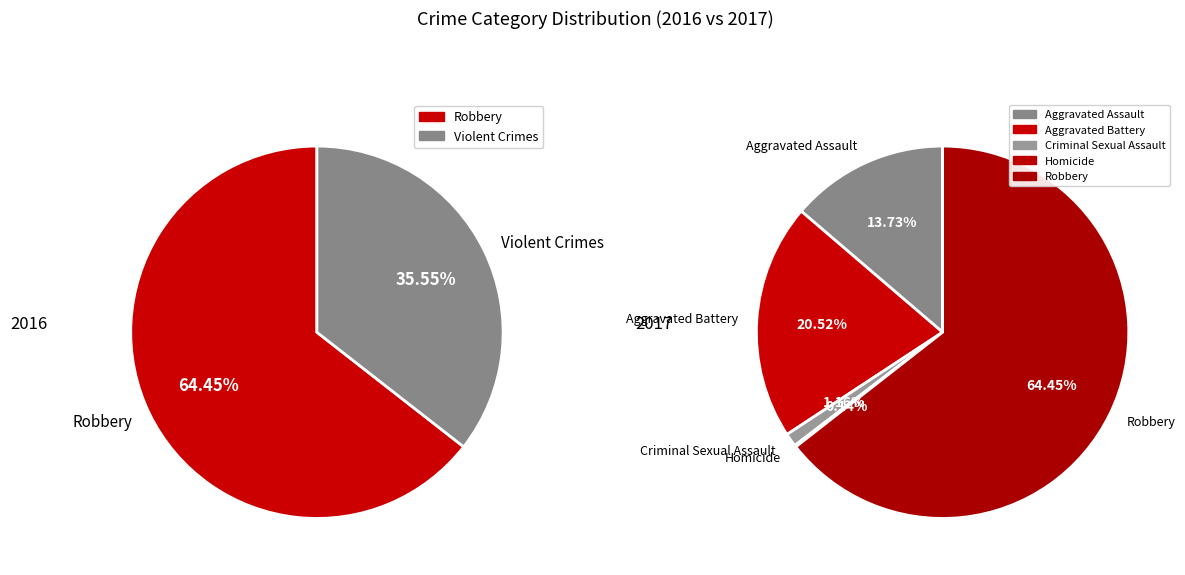

What portion of the pie excludes Aggravated Assault?

86.3%